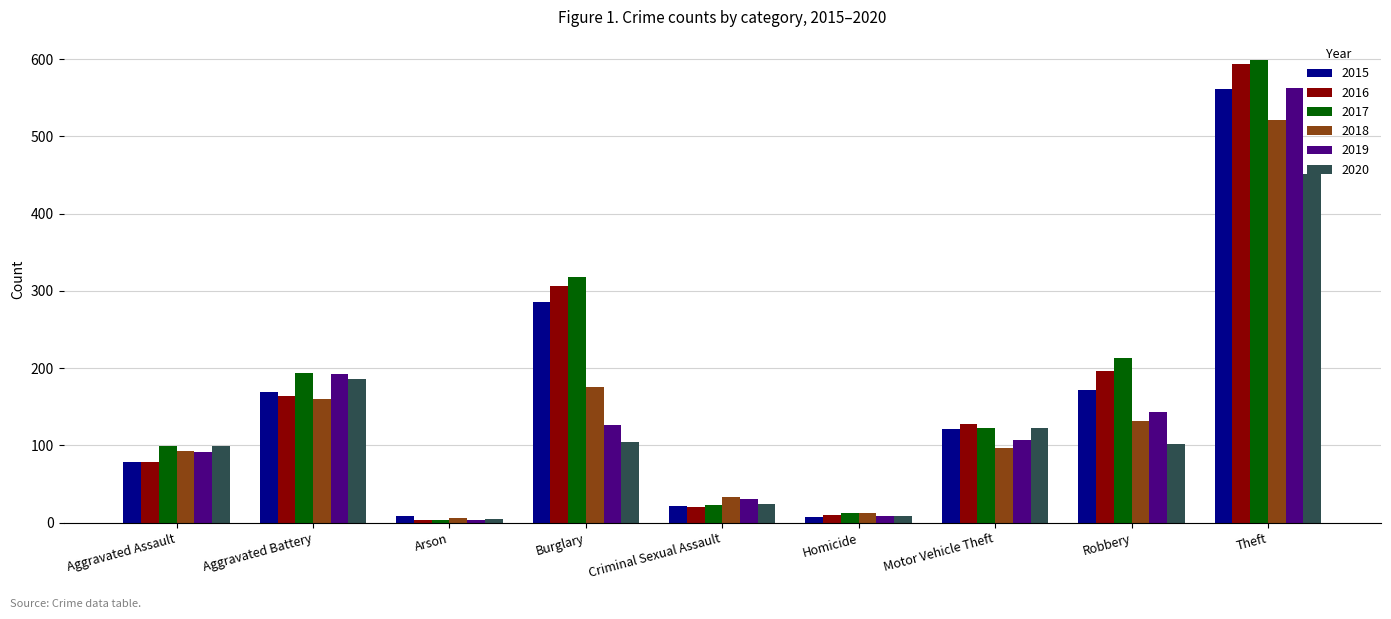

Which series has the widest spread of values?

2017